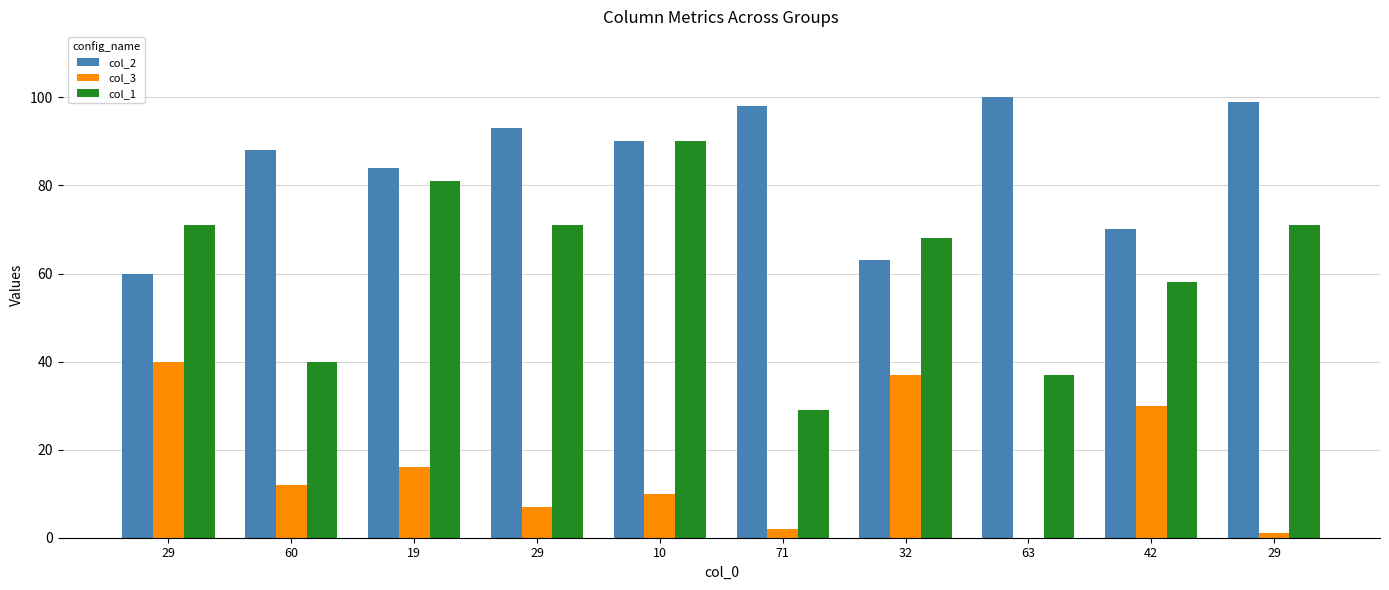

How many data points does each series have?

10